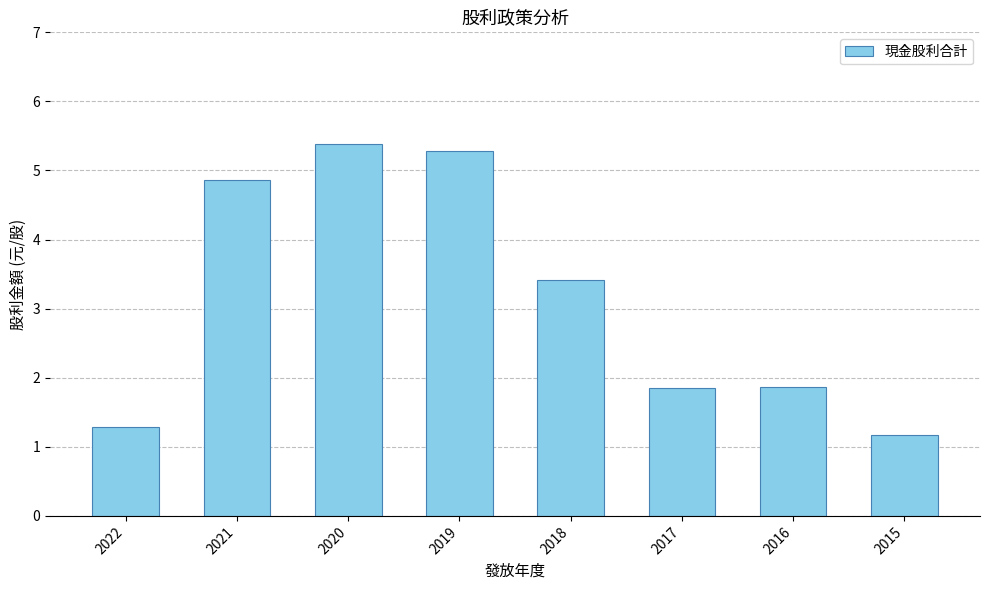

Approximately how many times larger is the value at 2016 compared to 2020?

0.3